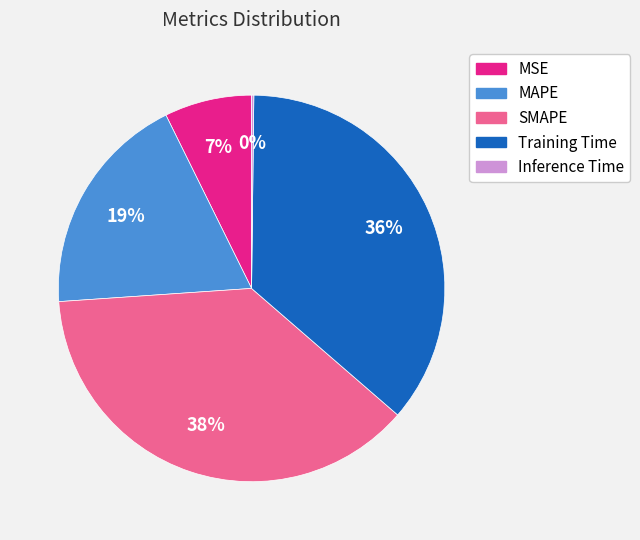

Is there any slice that represents more than half of the pie?

No